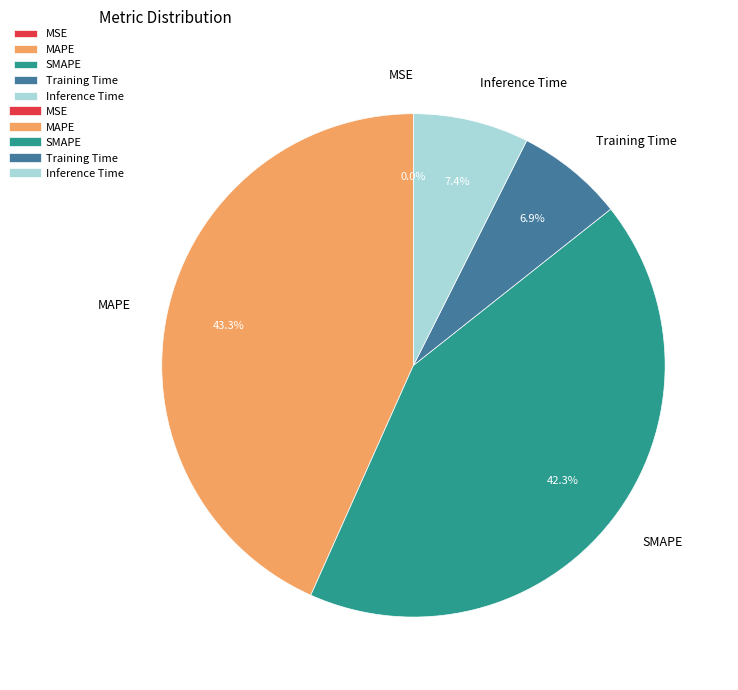

What is the total percentage of Training Time and Inference Time?

14.3%